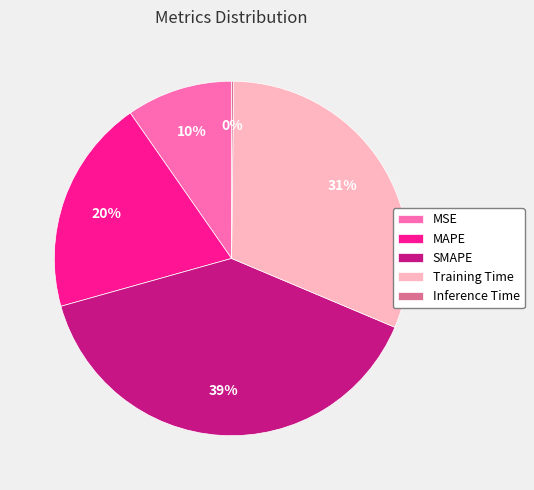

Between Training Time and MAPE, which is larger?

Training Time